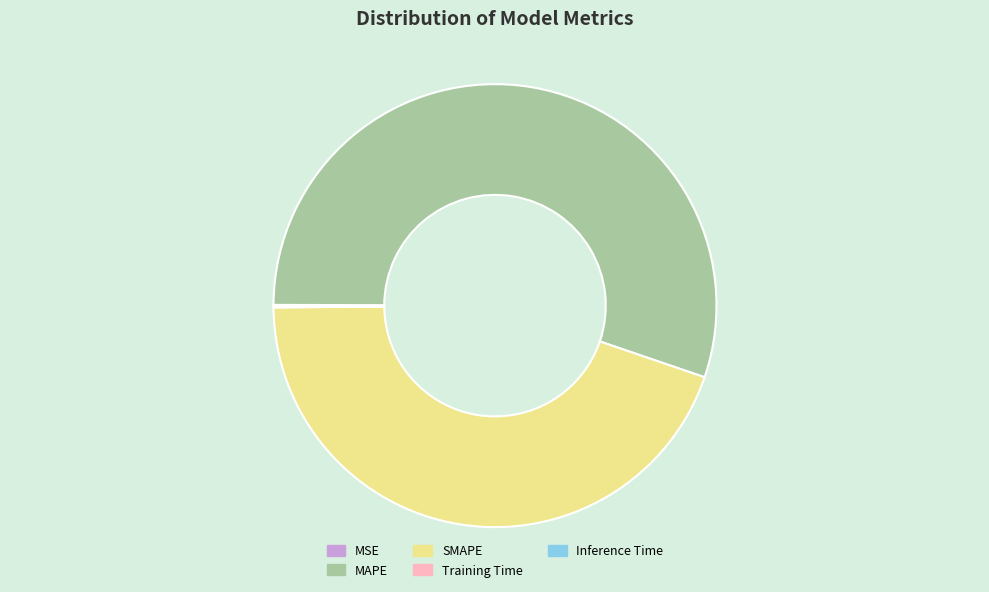

Is it true that MAPE is 55% of the pie?

True